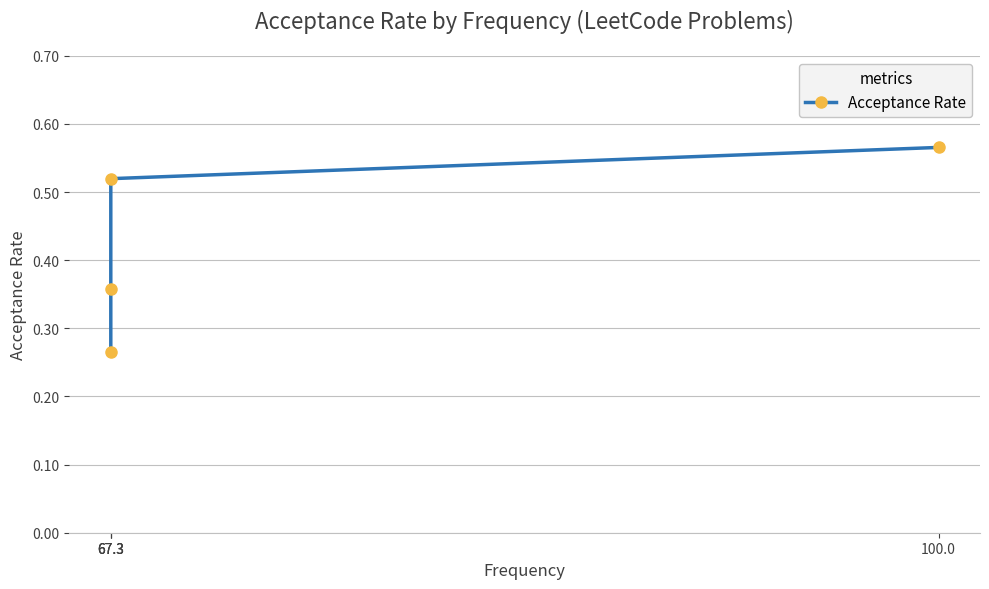

How many lines are shown in the chart?

1